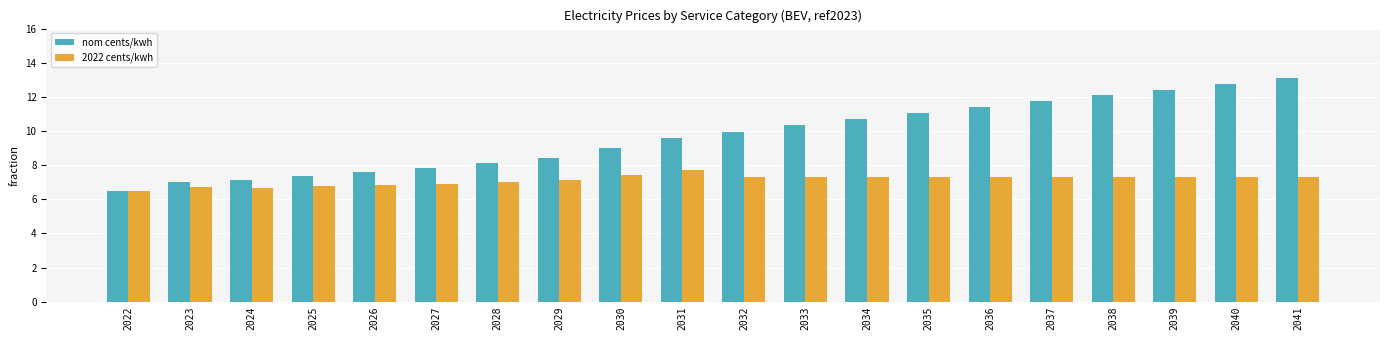

What value does the 2022 cents/kwh series have at 2024?

6.7